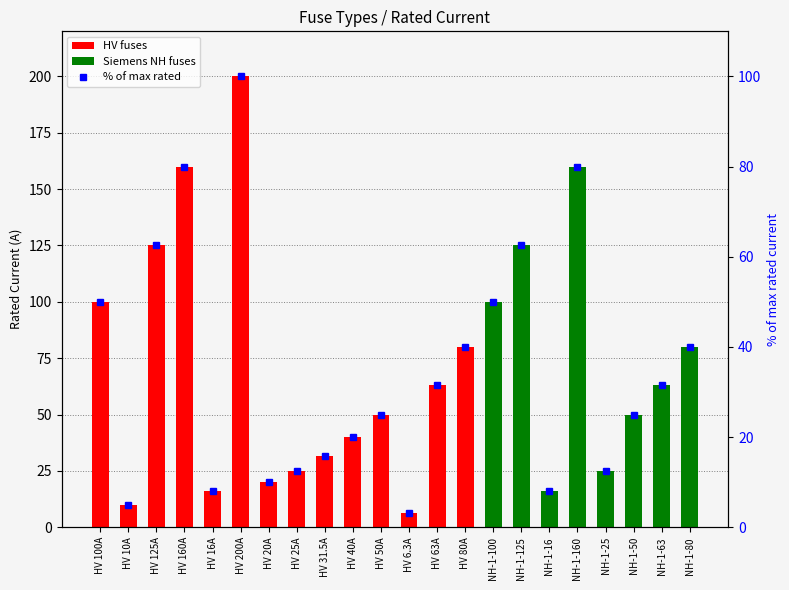

Reading right to left, extract all data points from this chart.

NH-1-80=40.0	NH-1-63=31.5	NH-1-50=25.0	NH-1-25=12.5	NH-1-160=80.0	NH-1-16=8.0	NH-1-125=62.5	NH-1-100=50.0	HV 80A=40.0	HV 63A=31.5	HV 6.3A=3.1	HV 50A=25.0	HV 40A=20.0	HV 31.5A=15.8	HV 25A=12.5	HV 20A=10.0	HV 200A=100.0	HV 16A=8.0	HV 160A=80.0	HV 125A=62.5	HV 10A=5.0	HV 100A=50.0